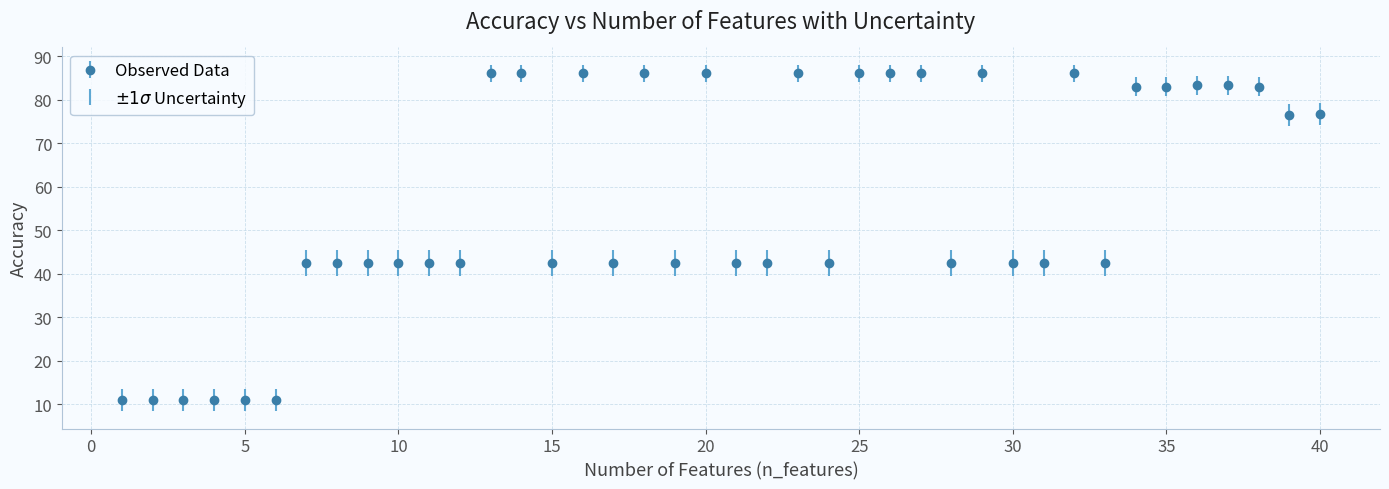

What is the greatest value displayed?

86.0